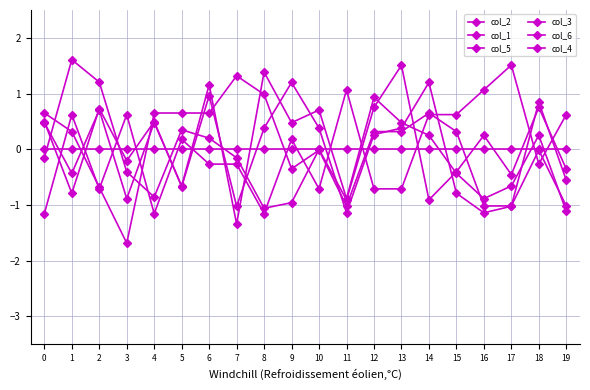

Is this an area chart (filled region under the line)?

No